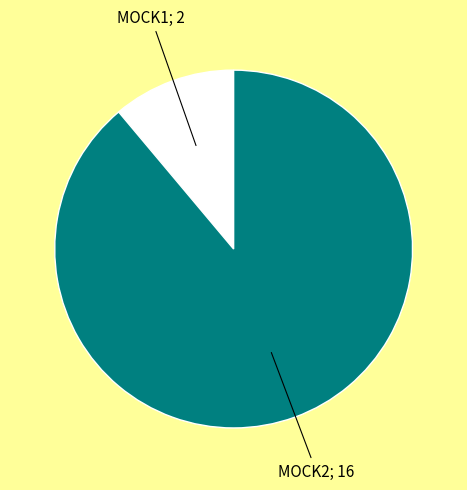

Is there any slice that represents more than half of the pie?

Yes